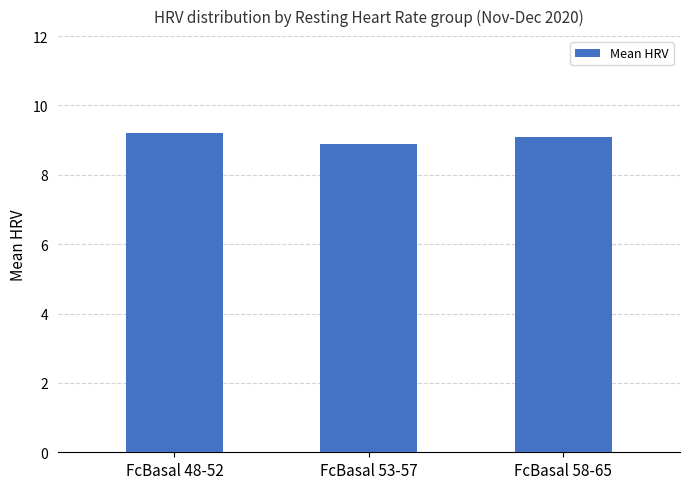

Reading right to left, what are all the values shown in this chart?

FcBasal 58-65=9.1	FcBasal 53-57=8.9	FcBasal 48-52=9.2